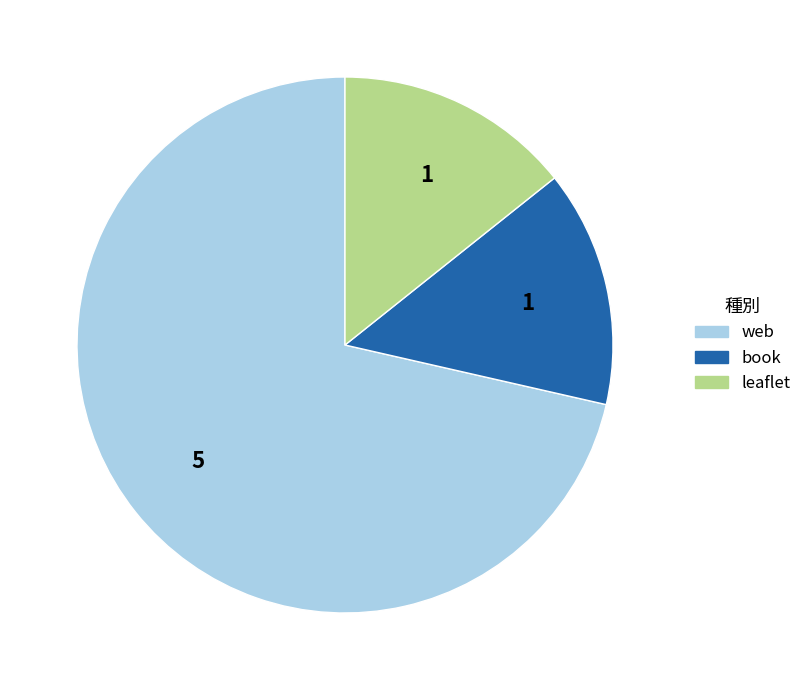

Combined, do leaflet and book account for over 50%?

No